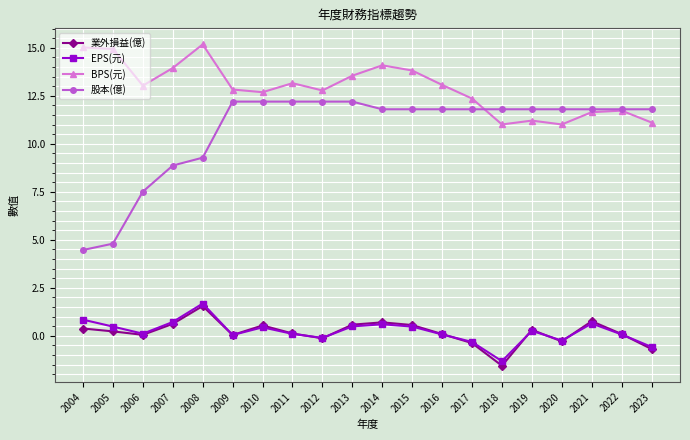

Which series has the widest spread of values?

股本(億)